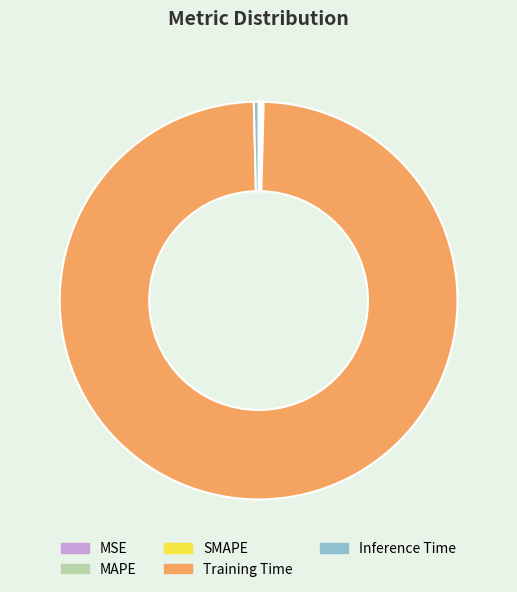

What is the largest slice in the pie chart?

Training Time